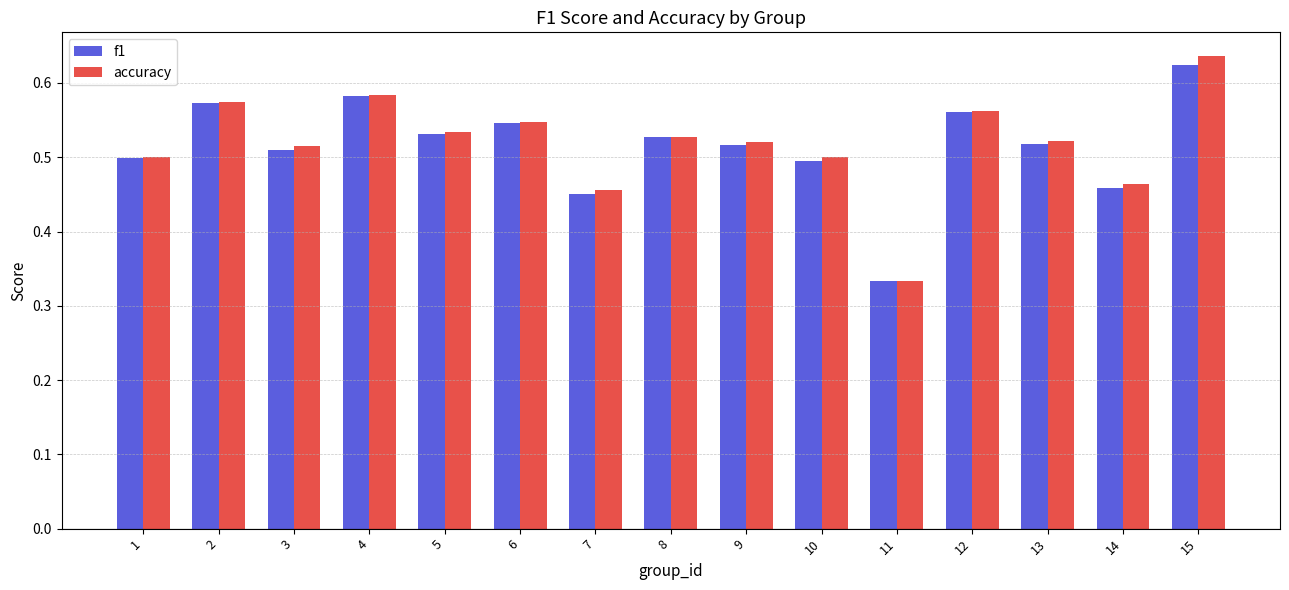

What is the sum of all accuracy values?

7.8